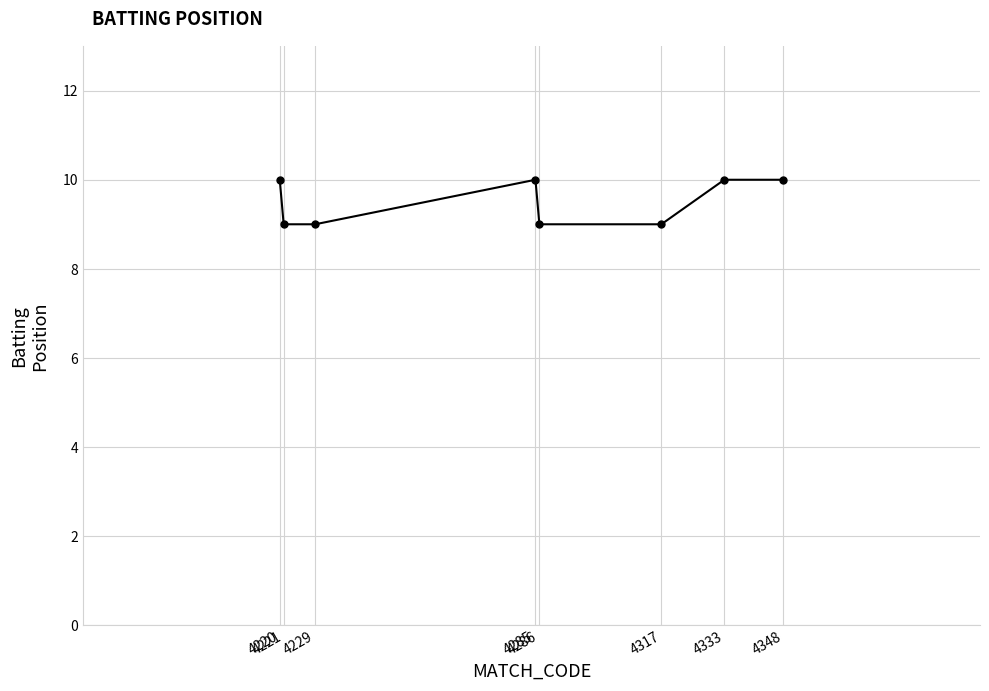

How many distinct data groups are displayed?

1